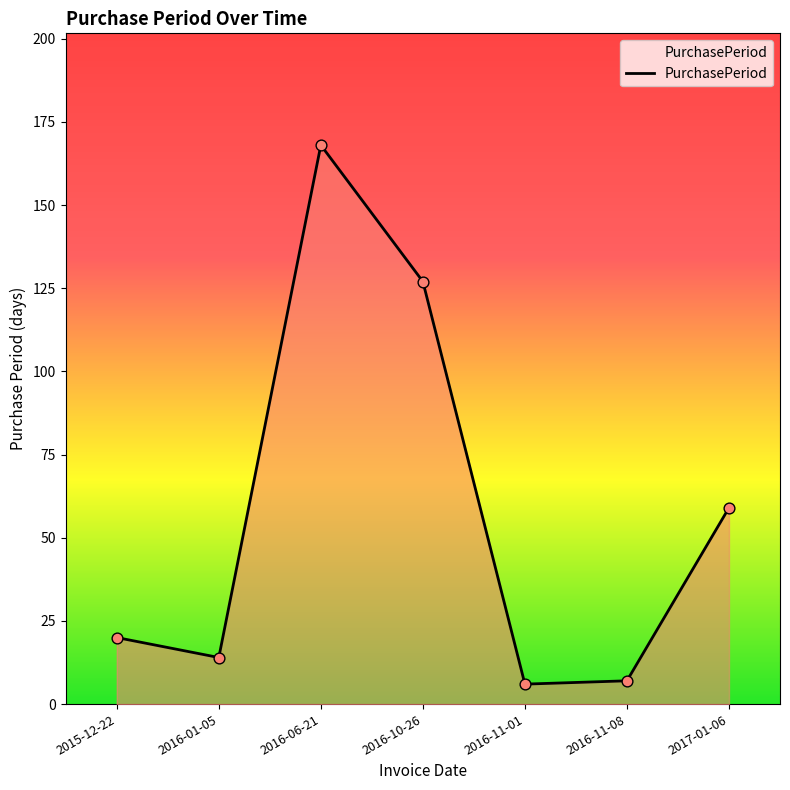

What is the ratio of the value at 2016-06-21 to the value at 2016-10-26?

1.3